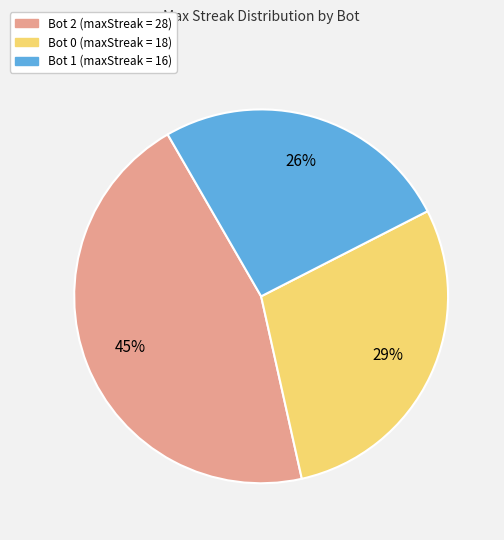

Rank the categories by value from highest to lowest.

Bot 2, Bot 0, Bot 1